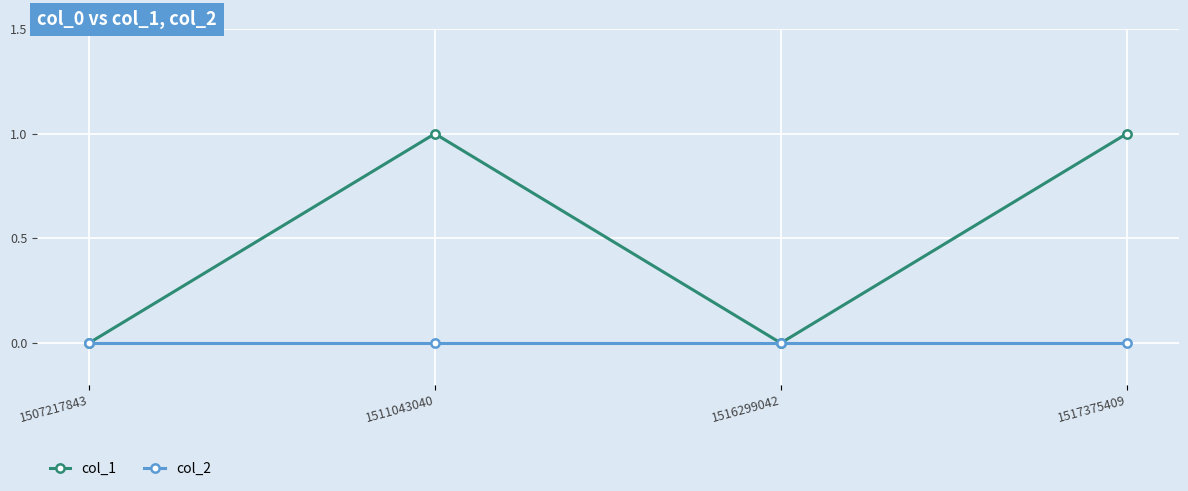

Reading left to right, list all the values displayed in this chart.

col_1: 1507217843=0	1511043040=1	1516299042=0	1517375409=1
col_2: 1507217843=0	1511043040=0	1516299042=0	1517375409=0